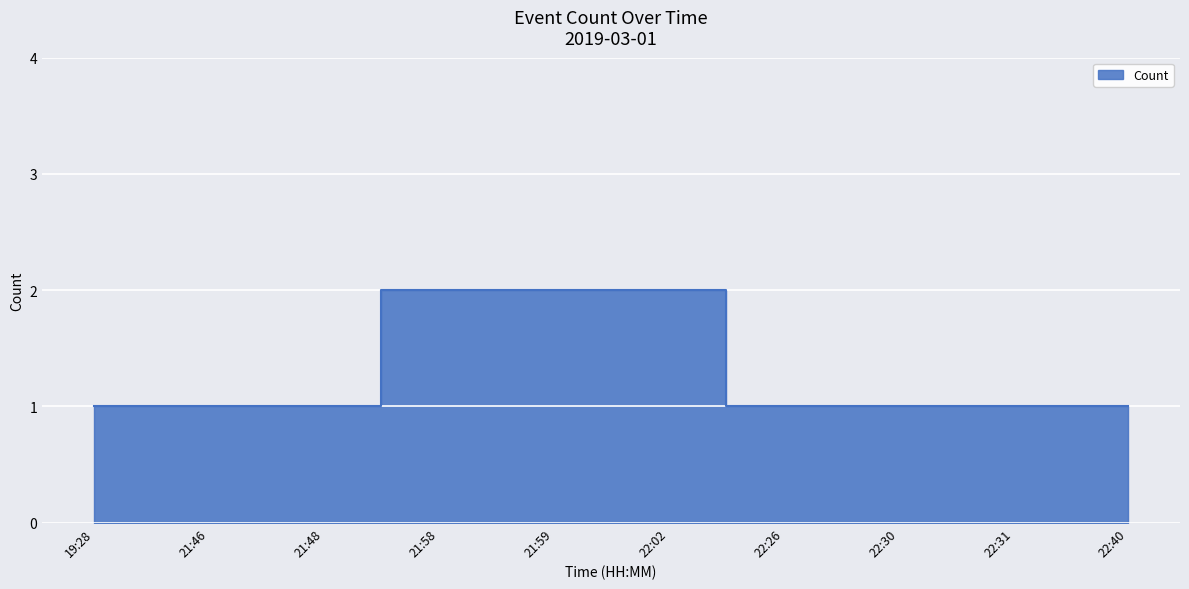

List the labels in order of value, smallest first.

19:28, 21:46, 21:48, 22:26, 22:30, 22:31, 22:40, 21:58, 21:59, 22:02